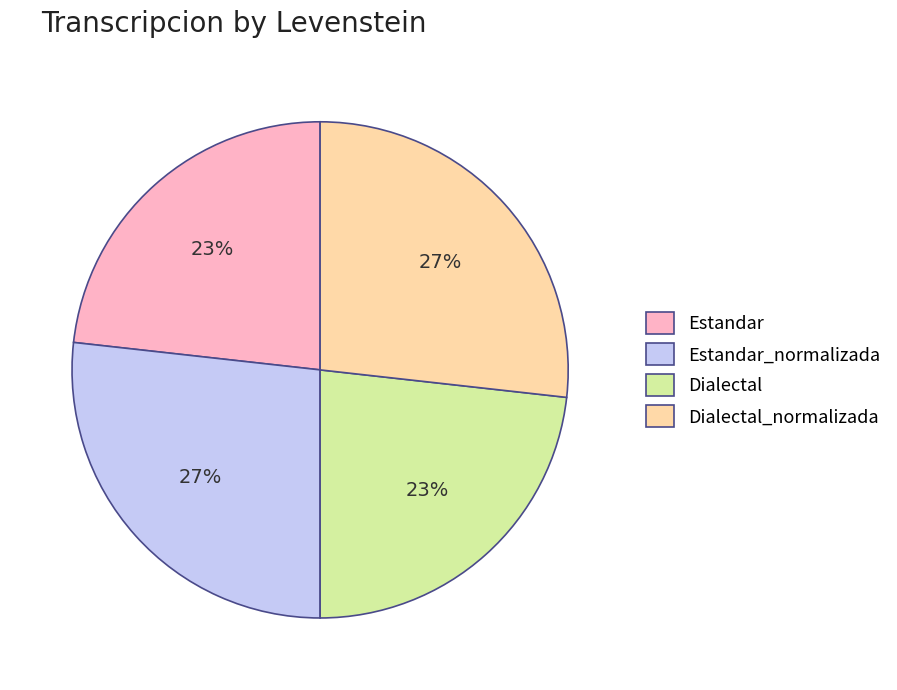

To the nearest percent, what is the difference between the largest and smallest slice percentages?

4%